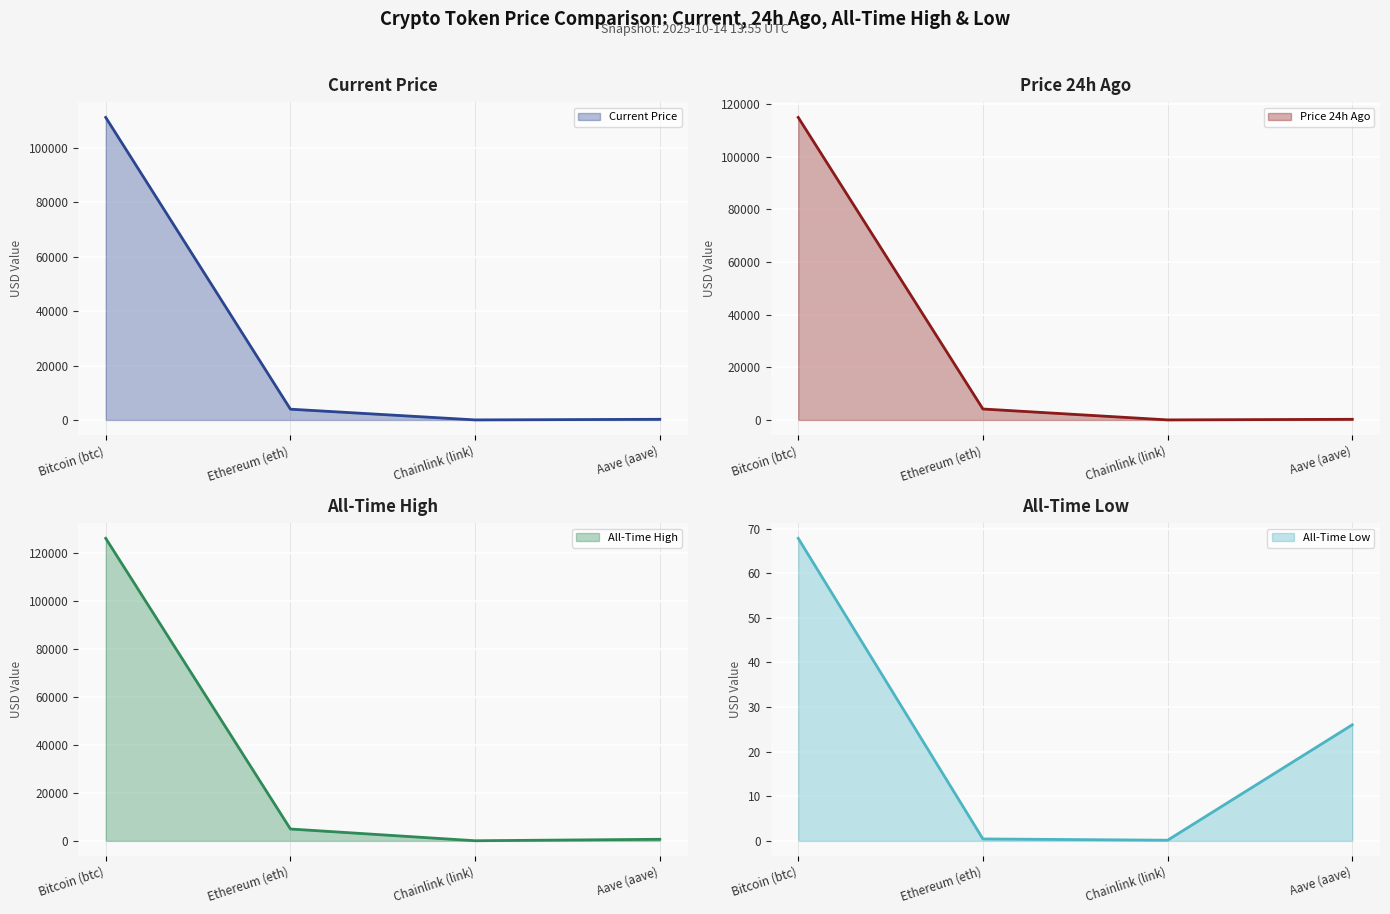

What is the label of the 1st point from the left?

Bitcoin (btc)